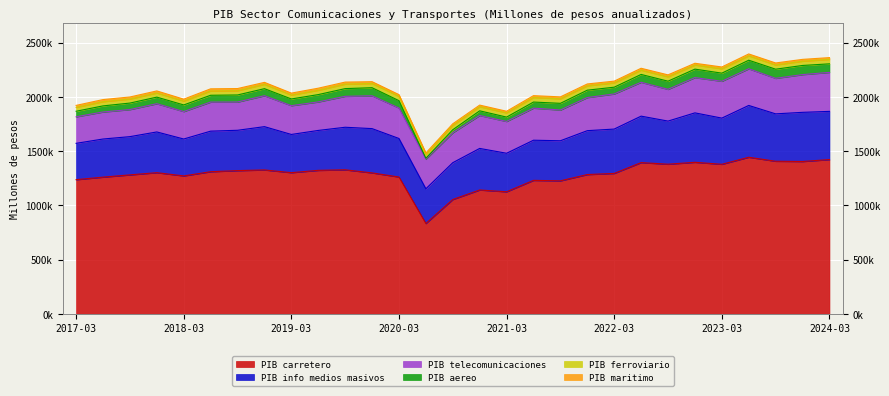

What is the greatest value displayed?

1443865.8